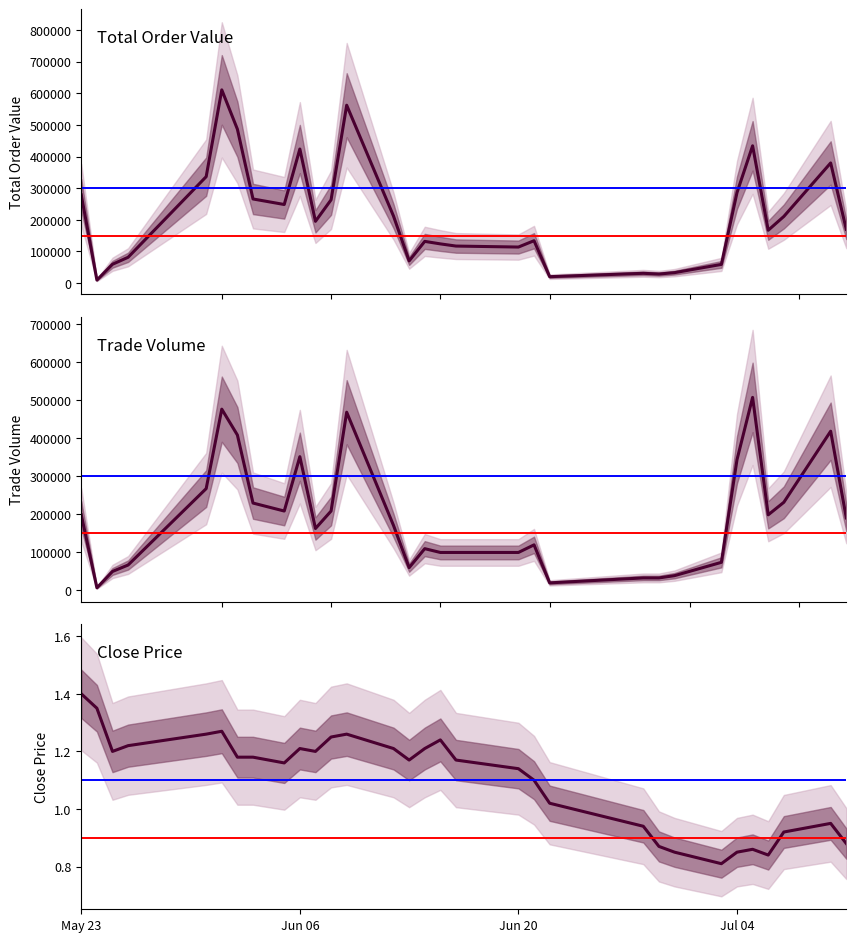

Which series has the largest total across all categories?

TO